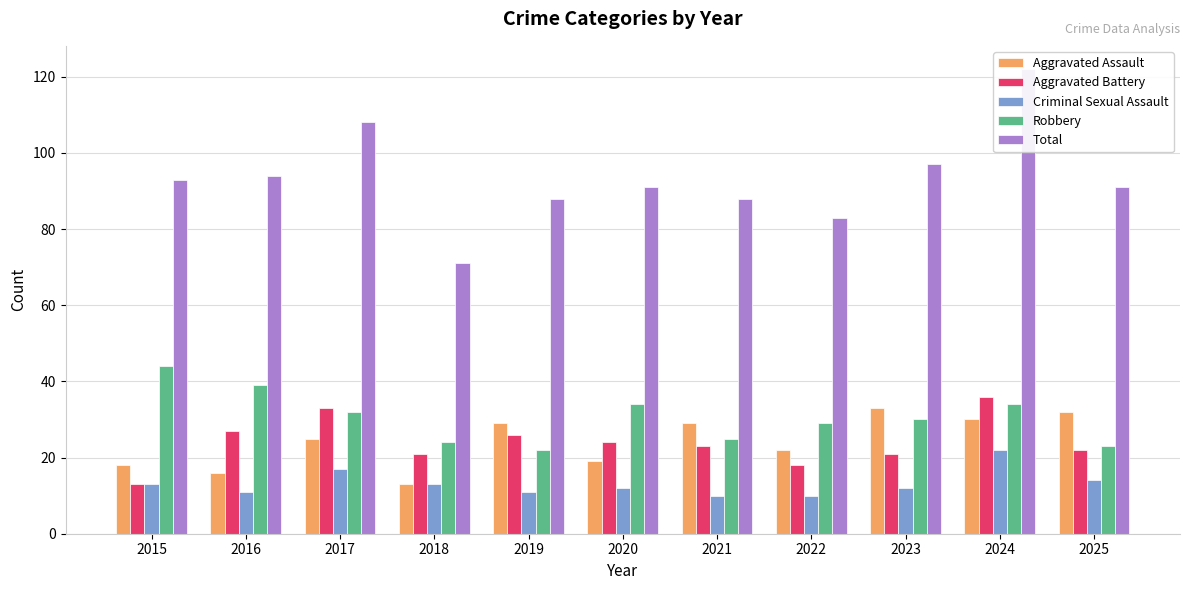

How many groups of bars are there?

11